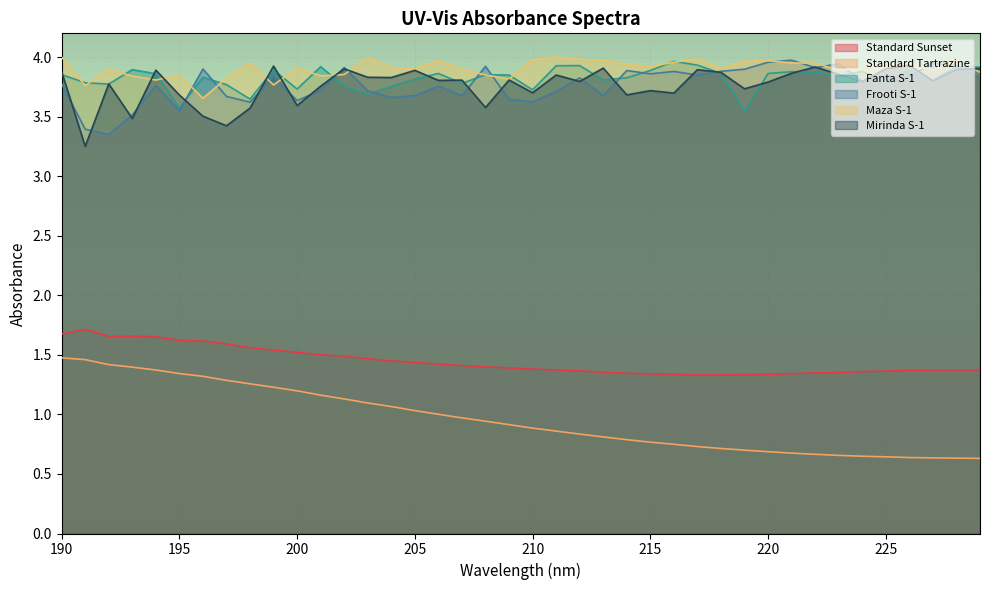

Which label corresponds to the smallest value in the chart?

229